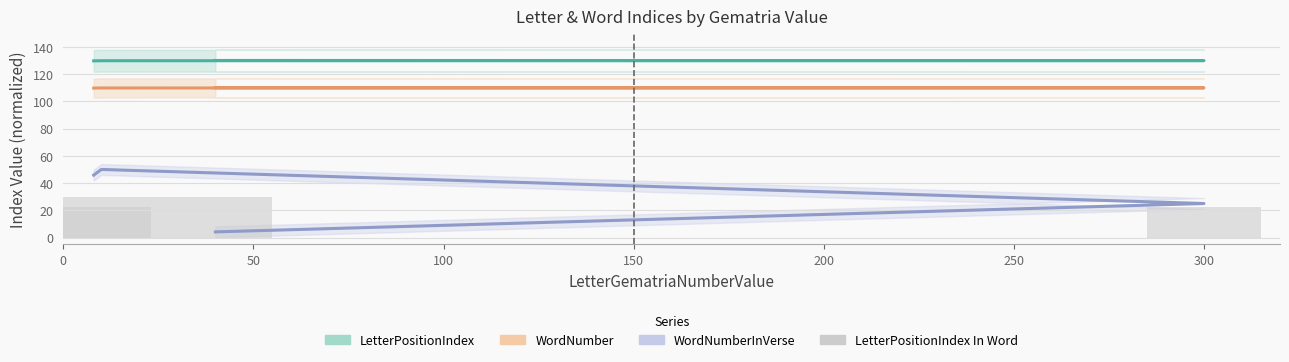

Reading left to right, list all the values displayed in this chart.

LetterPositionIndex: 130.0	129.9	129.8	129.7
WordNumber: 110.0	109.9	109.8	109.7
WordNumberInVerse: 4.2	25.0	50.0	45.8
LetterPositionIndex In Word: 30.0	22.5	30.0	22.5